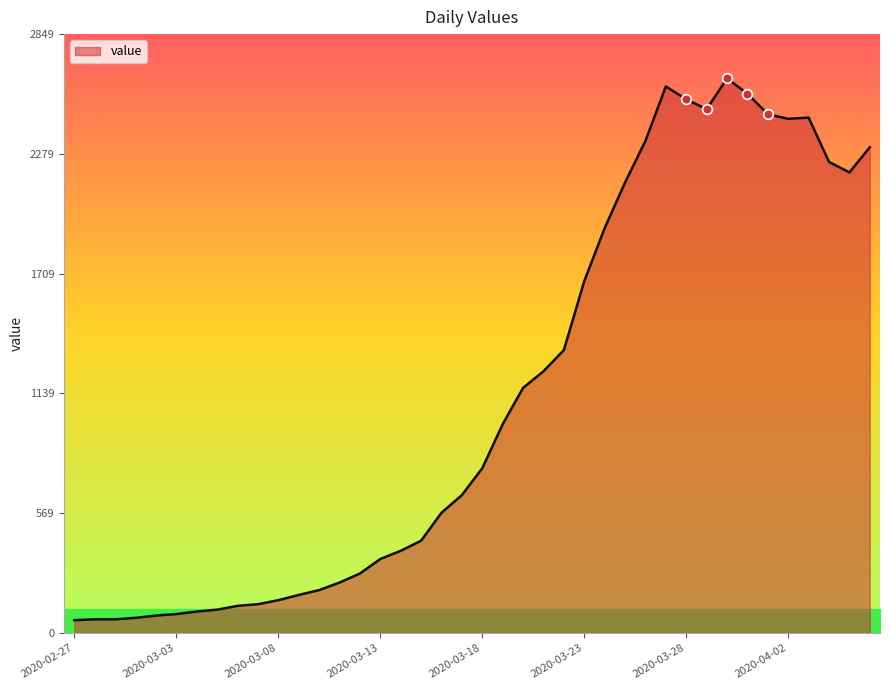

What is the smallest value displayed?

61